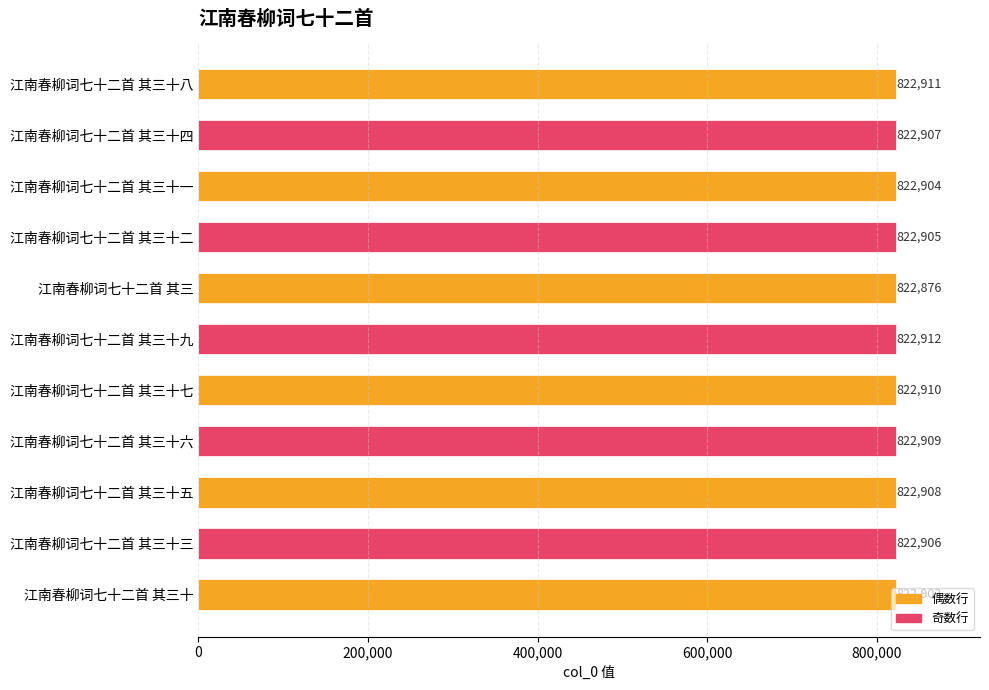

What is the label of the 6th bar from the top?

江南春柳词七十二首 其三十九